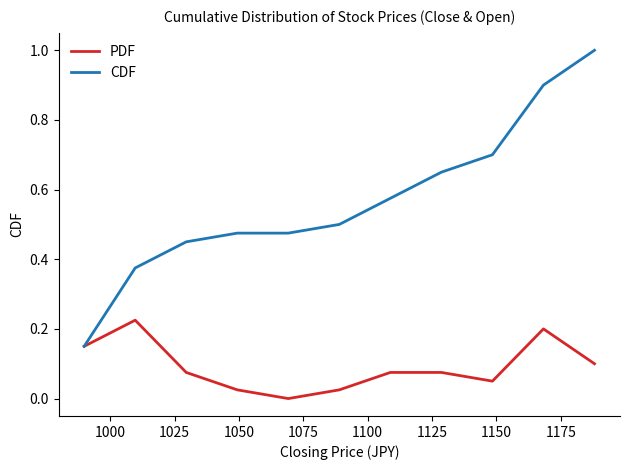

List the series in order of their peak value, highest first.

CDF, PDF